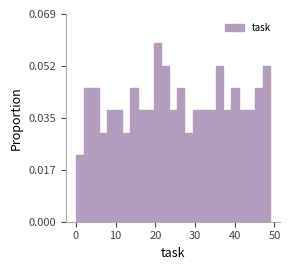

Read against the x-axis, roughly where is the centre of the tallest bar?

21